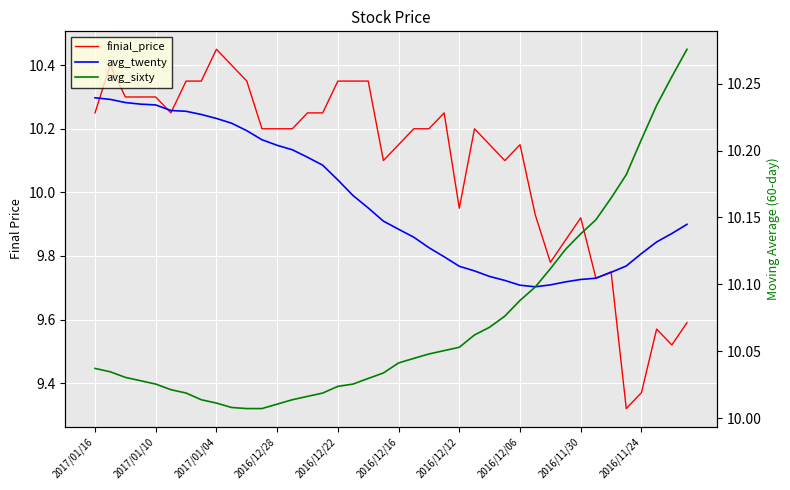

How many interior local peaks does the finial_price series have?

8